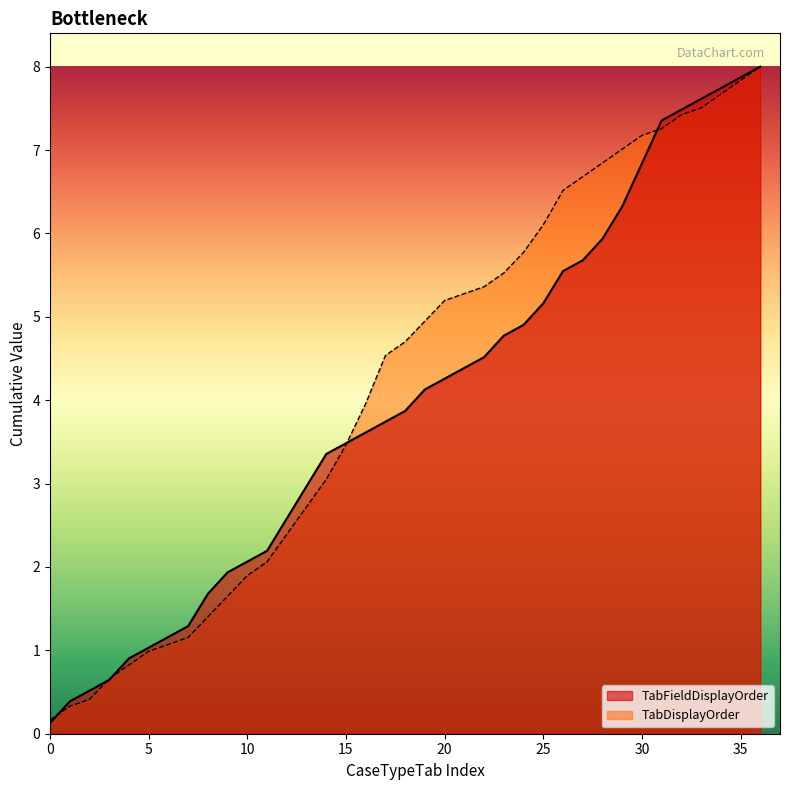

The TabDisplayOrder series shows 7.2 at 30. True or false?

True